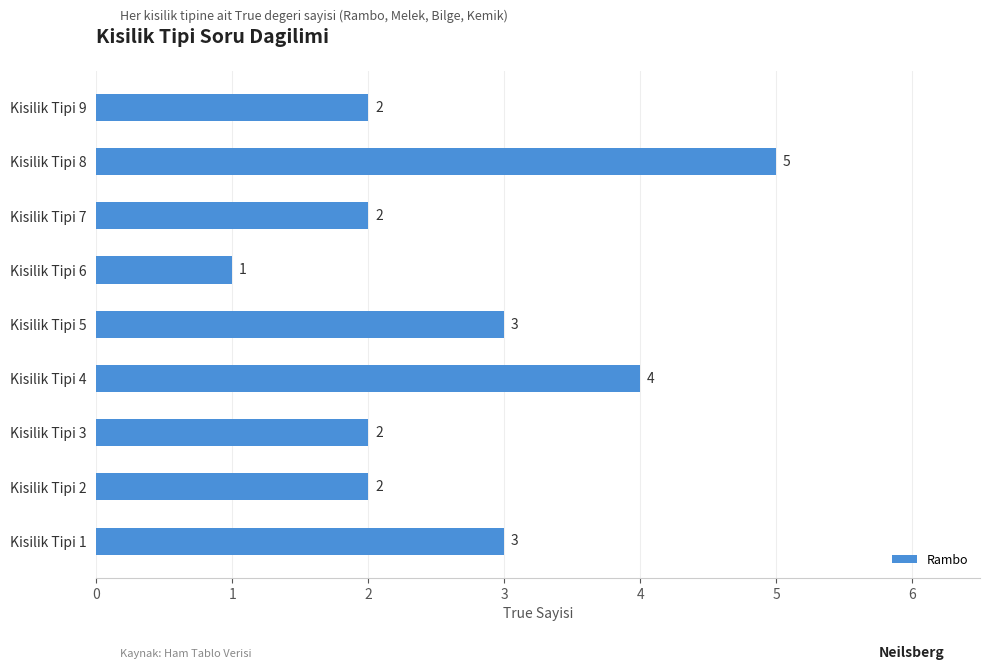

Reading bottom to top, list all the values displayed in this chart.

Kisilik Tipi 1=3	Kisilik Tipi 2=2	Kisilik Tipi 3=2	Kisilik Tipi 4=4	Kisilik Tipi 5=3	Kisilik Tipi 6=1	Kisilik Tipi 7=2	Kisilik Tipi 8=5	Kisilik Tipi 9=2